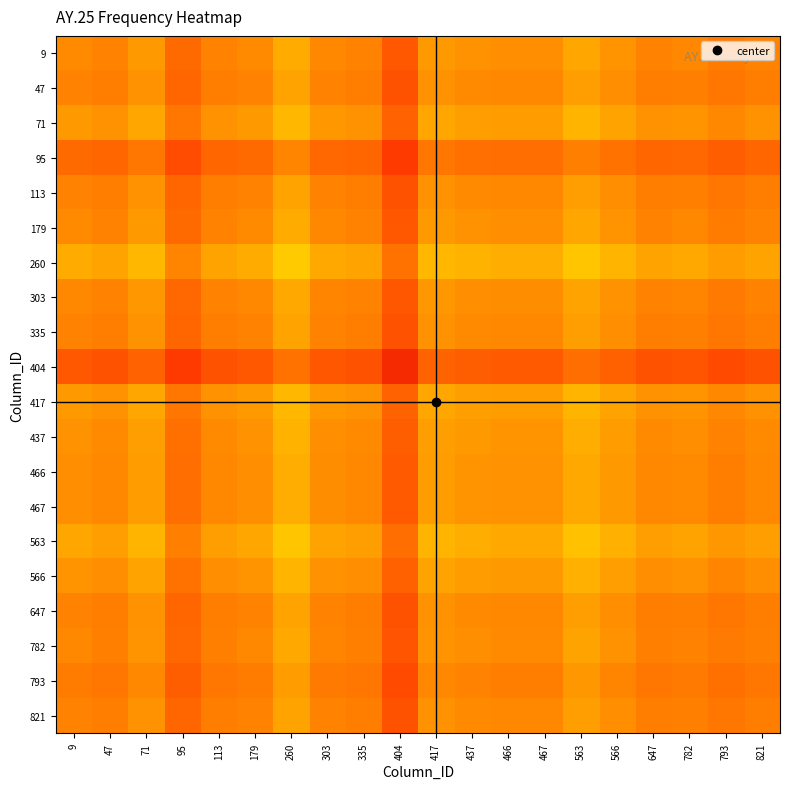

How many distinct data groups are displayed?

20